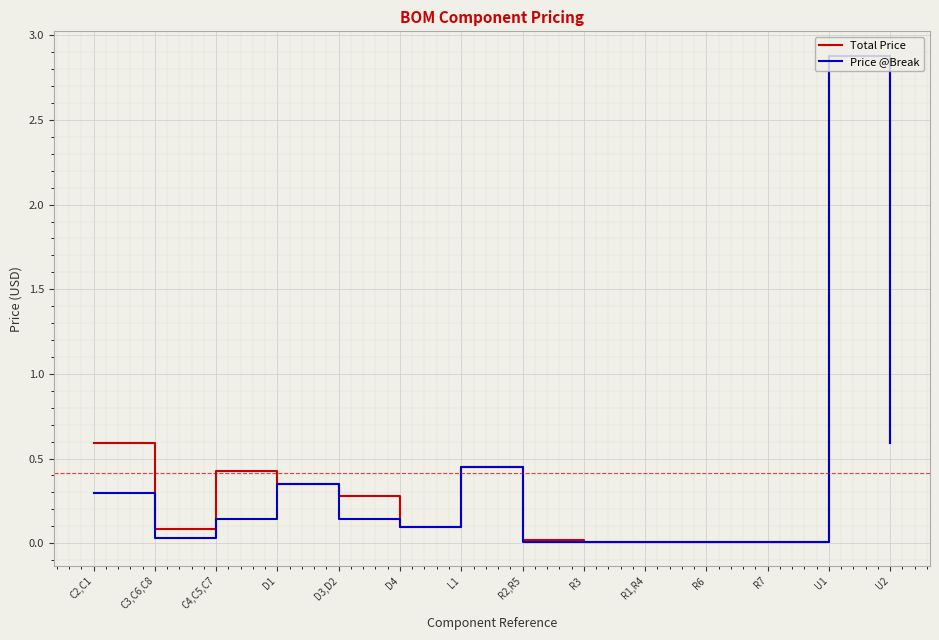

At C2,C1, list the series in order from largest to smallest.

Total Price, Price @Break